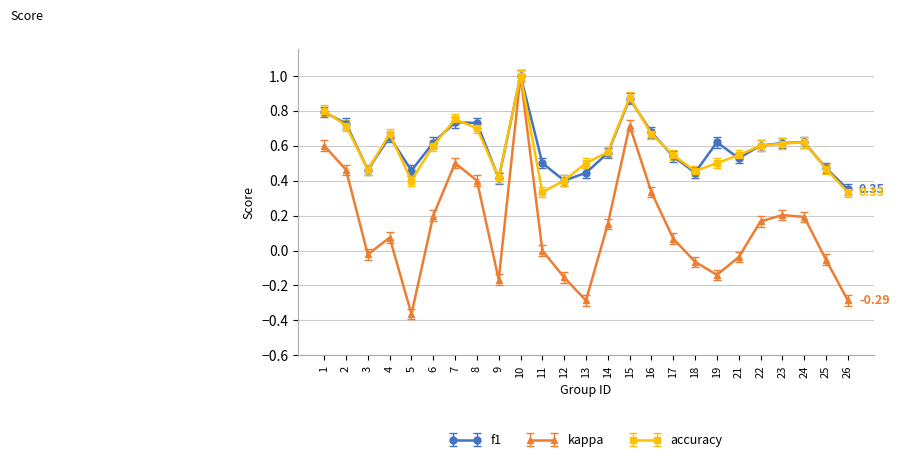

How many distinct data groups are displayed?

3